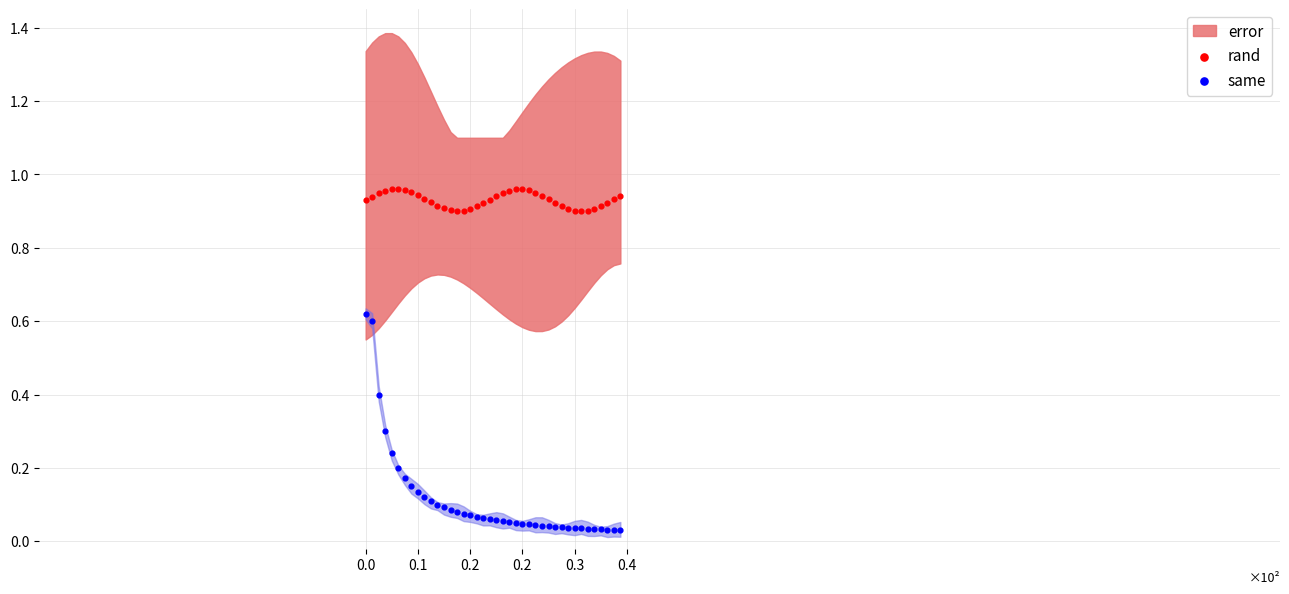

Which series has the largest Y range (max minus min)?

same